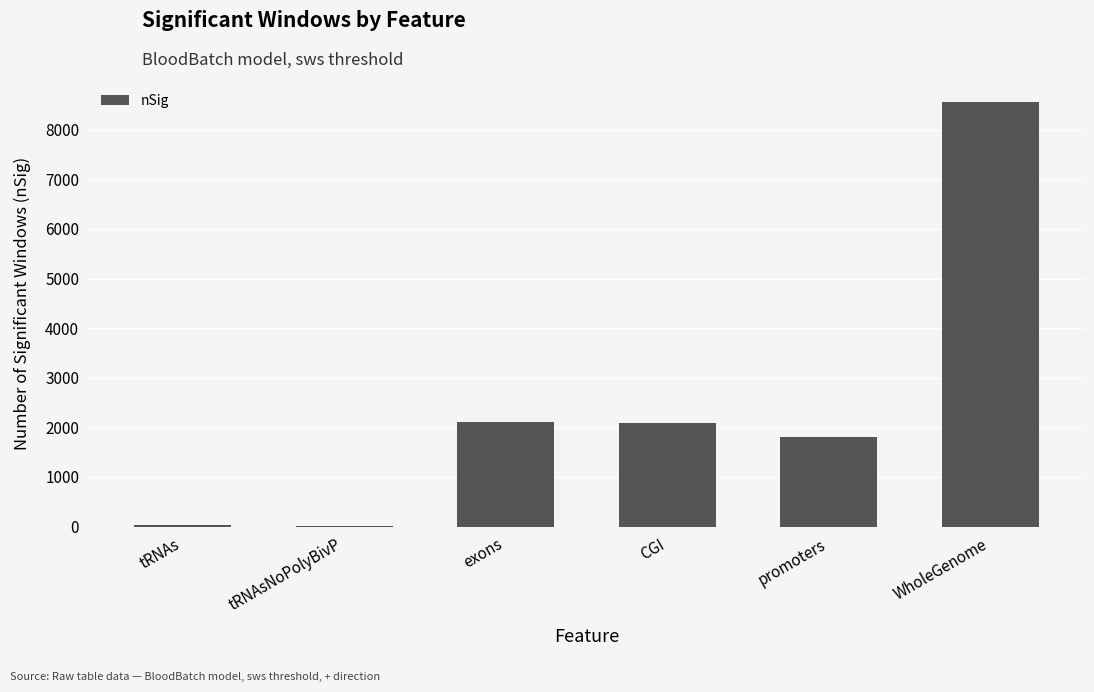

Which category has the highest value across all series?

WholeGenome